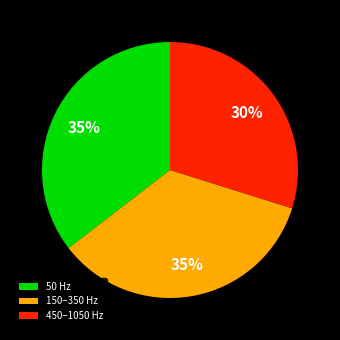

Count the number of slices in the pie.

3